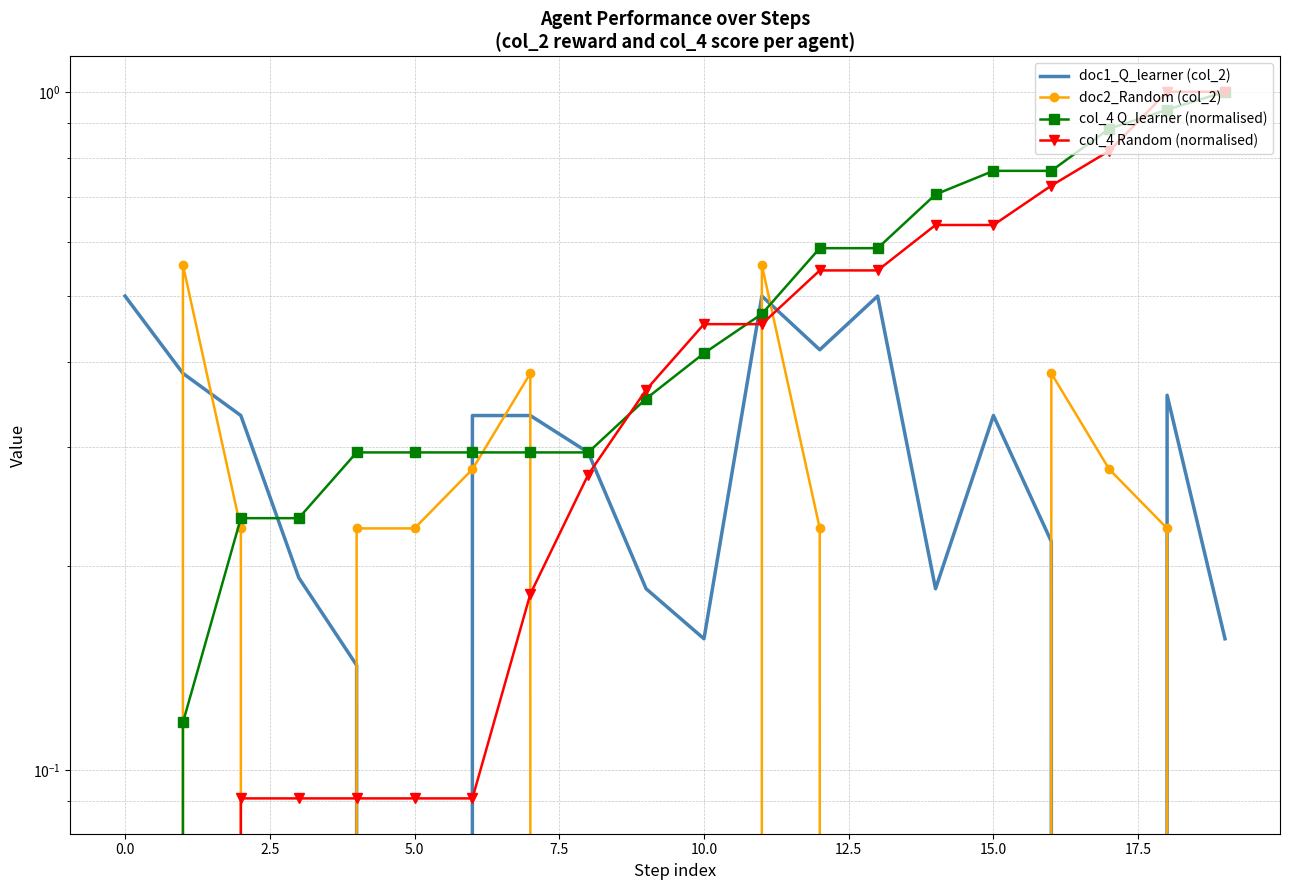

How many intersections are there between col_4 Q_learner (normalised) and doc2_Random (col_2)?

5